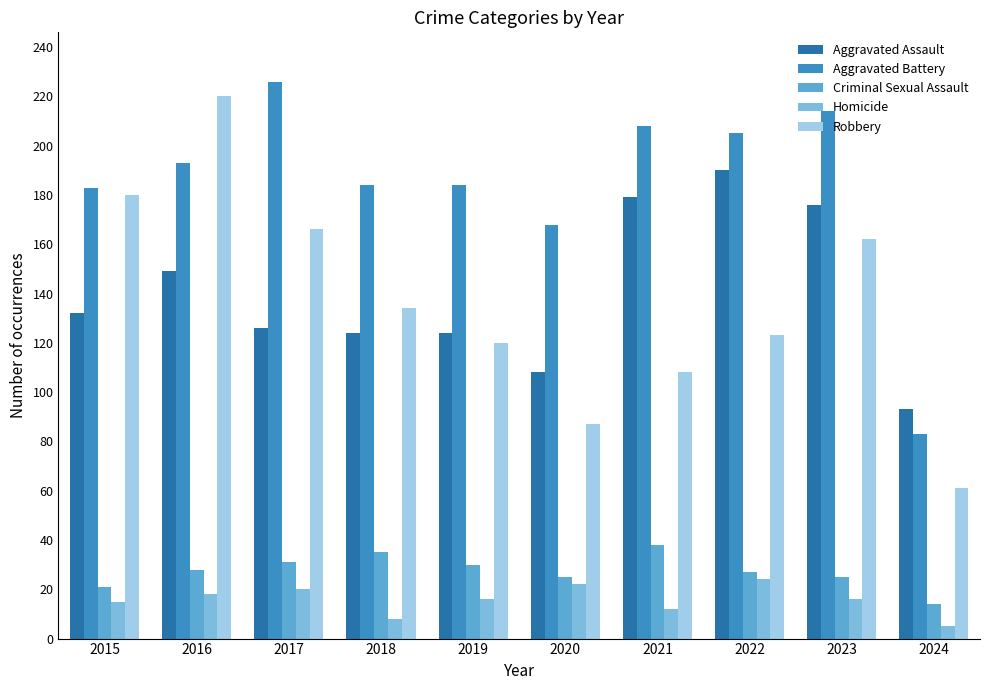

How many values in the Robbery series are below 134?

5